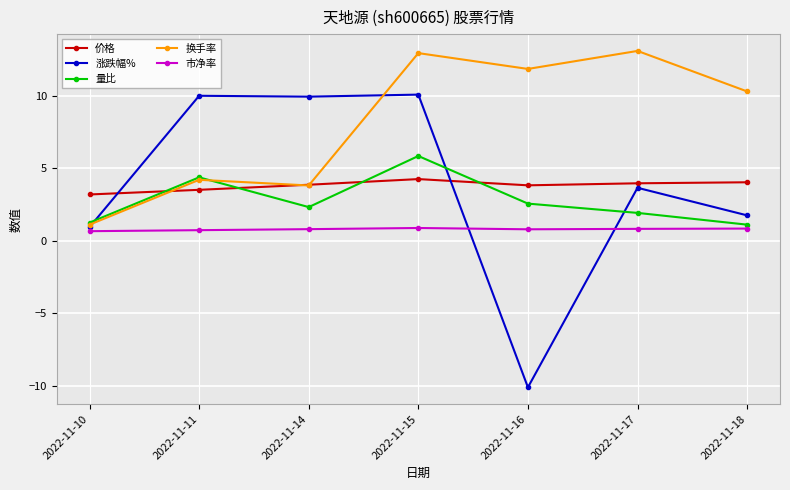

True or false: 市净率 and 价格 intersect in this chart.

False